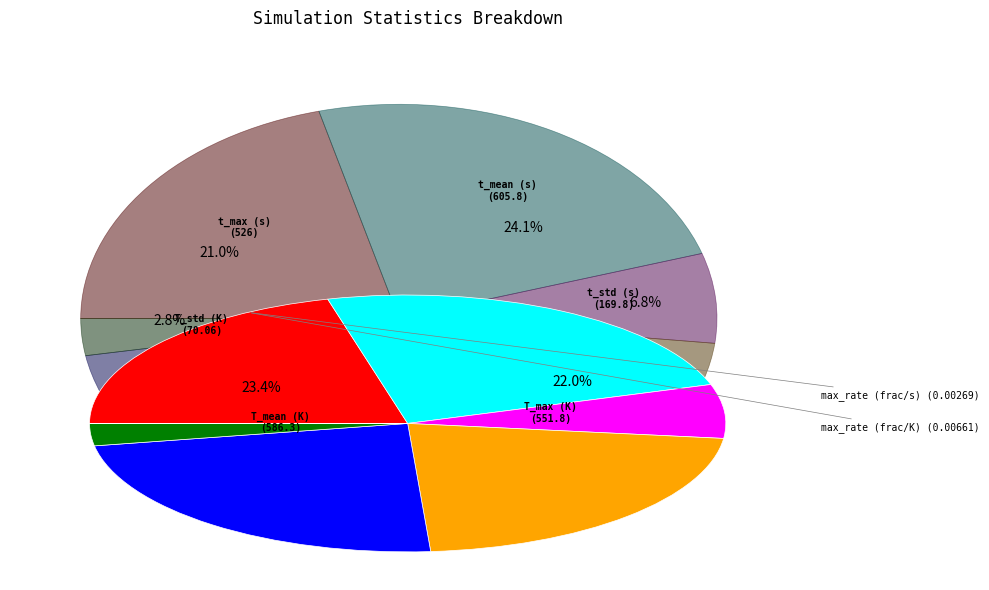

Is there any slice that represents more than half of the pie?

No